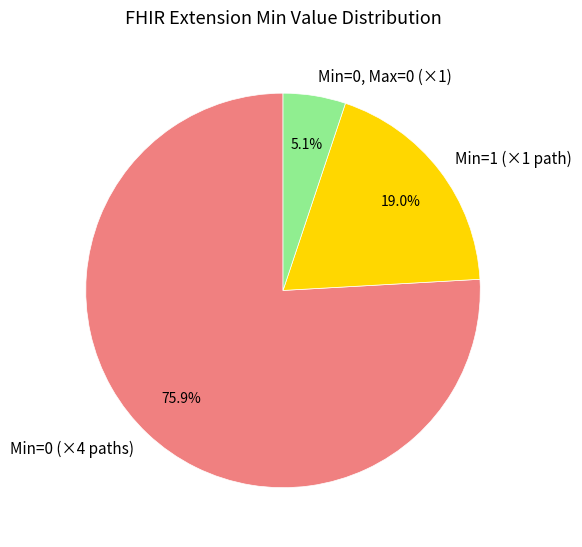

What is the smallest slice in the pie chart?

Min=0, Max=0 (×1)